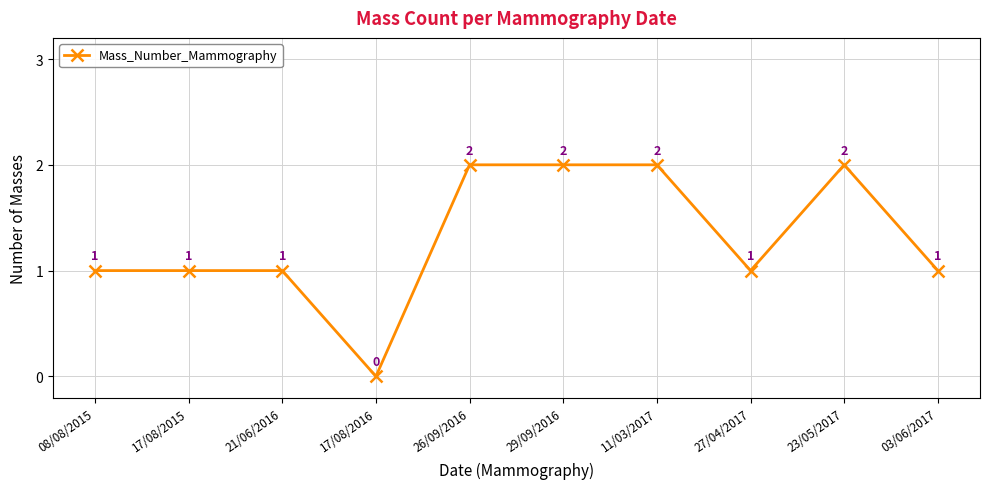

What is the label of the 9th point from the right?

17/08/2015